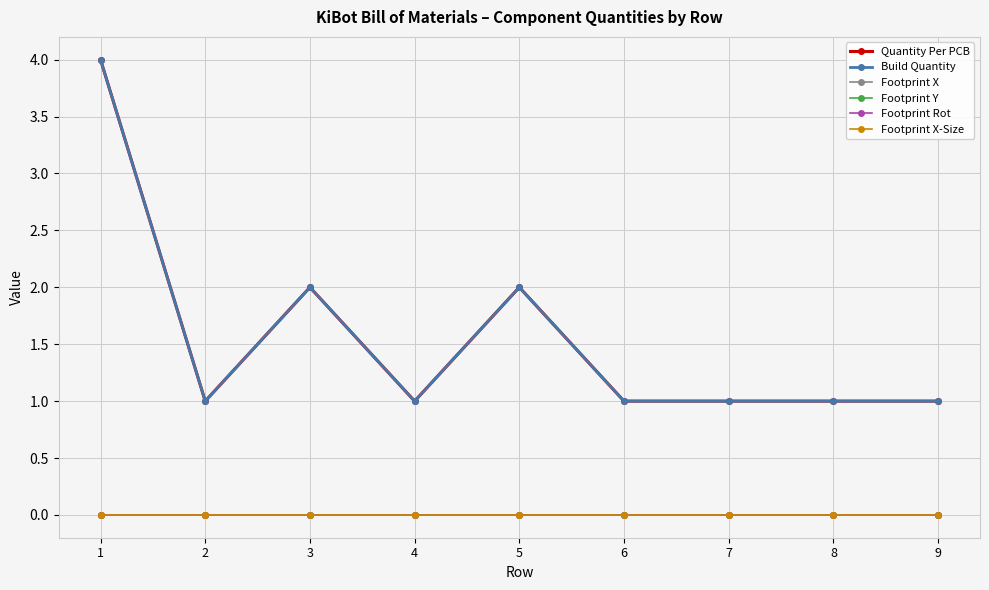

What is the sum of all Build Quantity values?

14